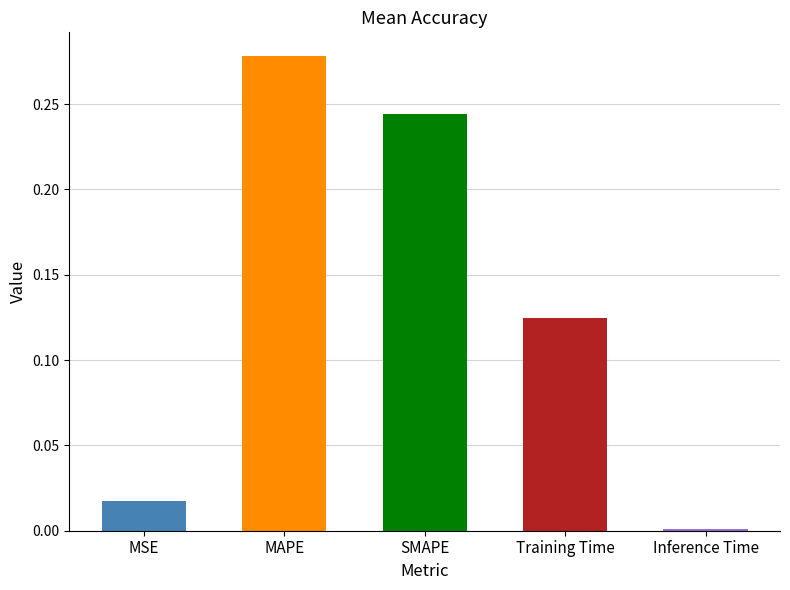

Are the bars grouped side by side (vs. stacked)?

No